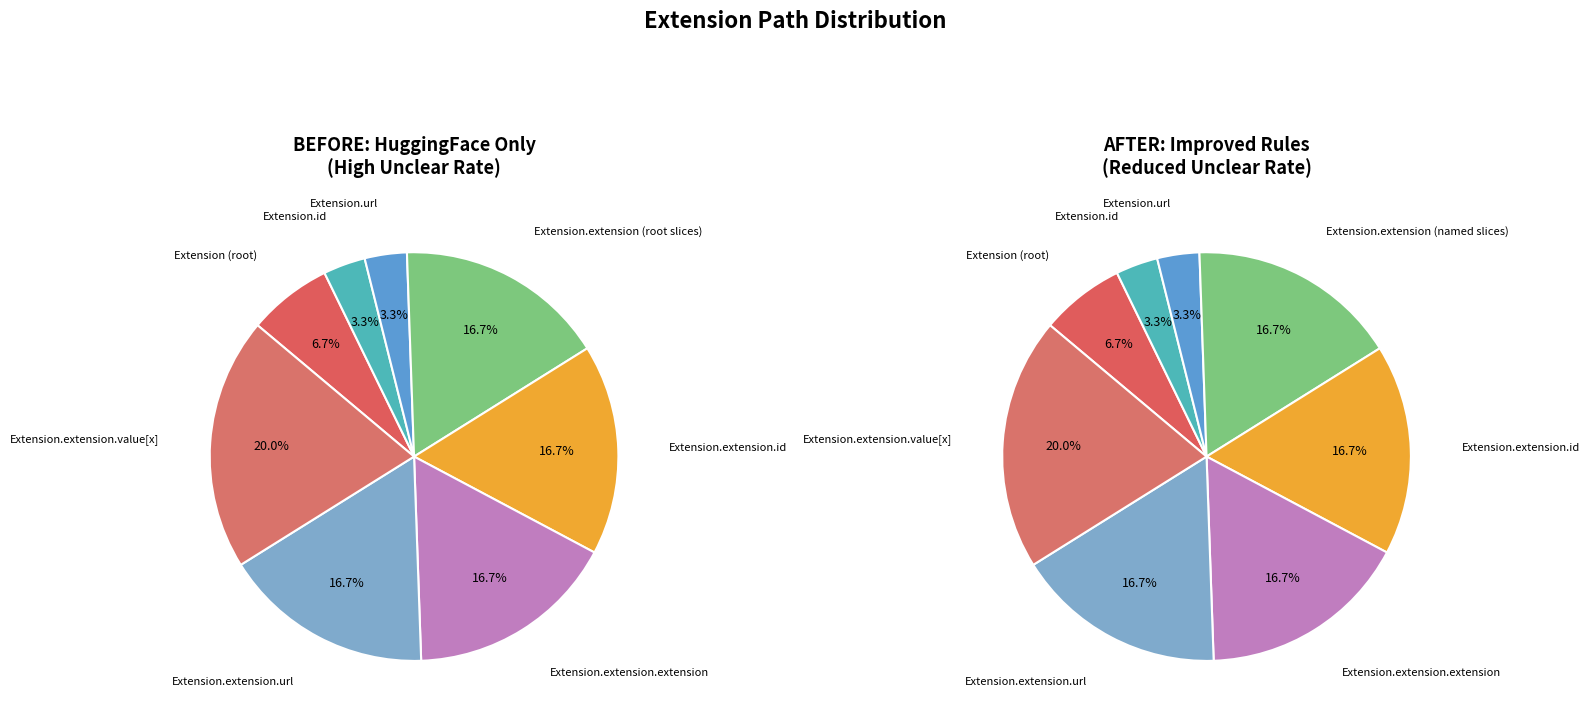

True or false: Extension.extension (cadastralUnitNumber) accounts for 1% of the total.

False